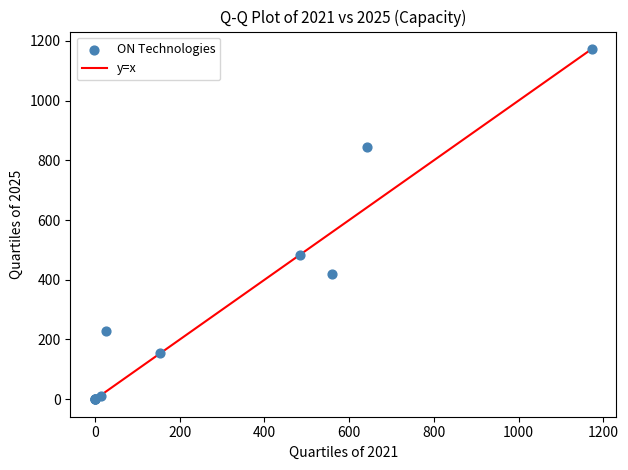

What Y value in the scatter plot is closest to 586?

483.0